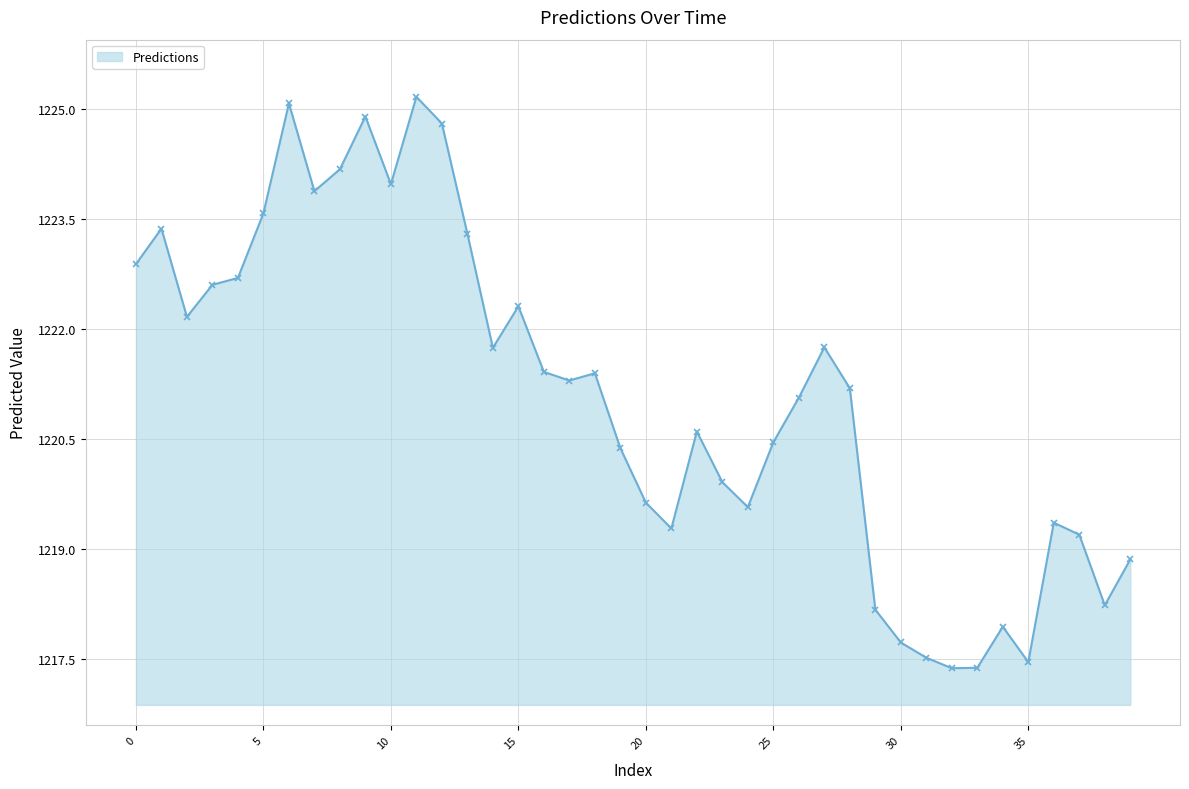

True or false: the data has more than 0 interior local peaks.

True